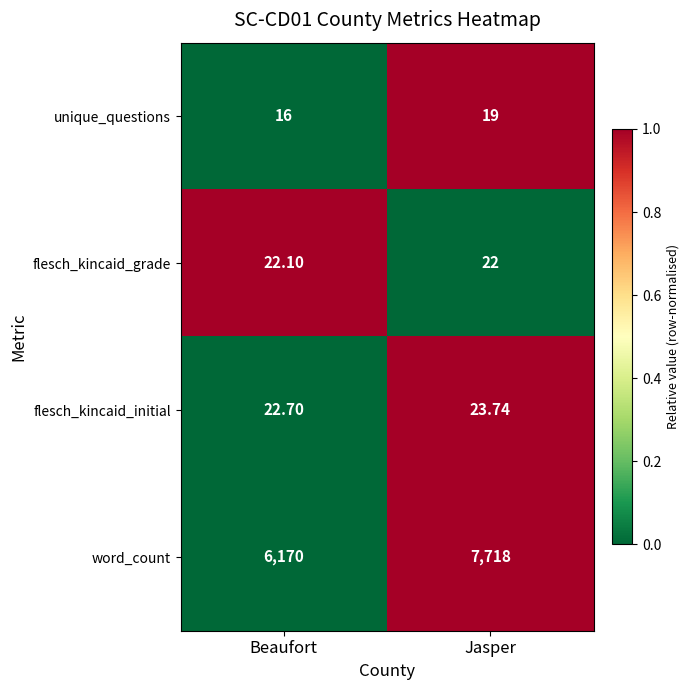

List the series in order of their peak value, highest first.

word_count, flesch_kincaid_initial, flesch_kincaid_grade, unique_questions